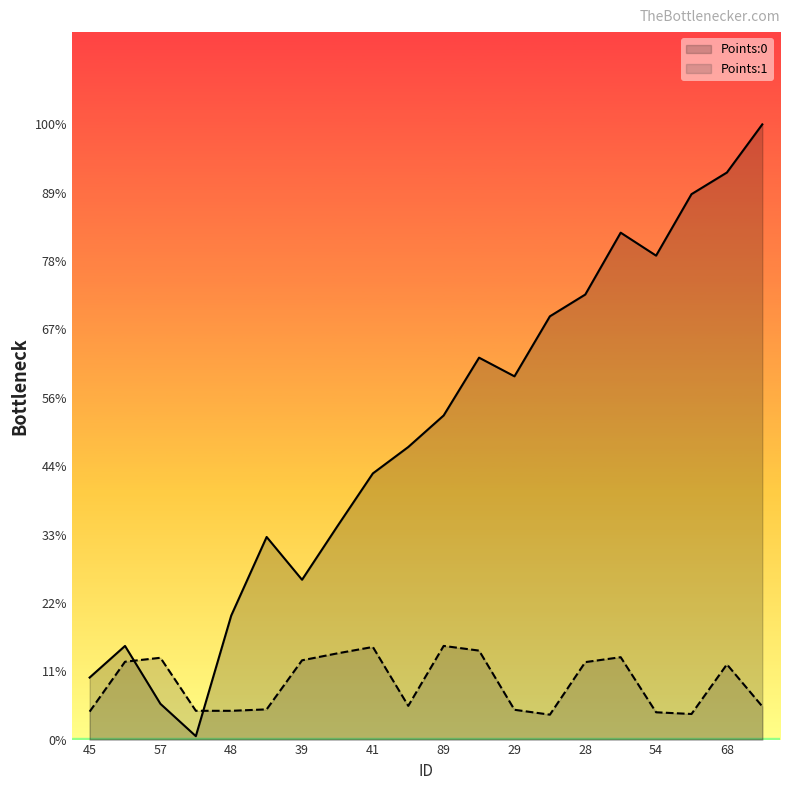

At how many categories does at least one series exceed 0?

20